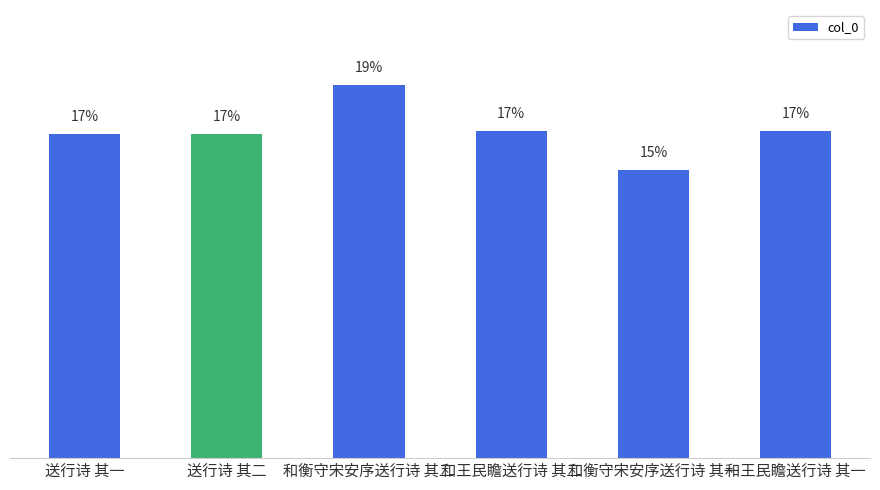

What is the approximate value at 送行诗 其二?

16.5